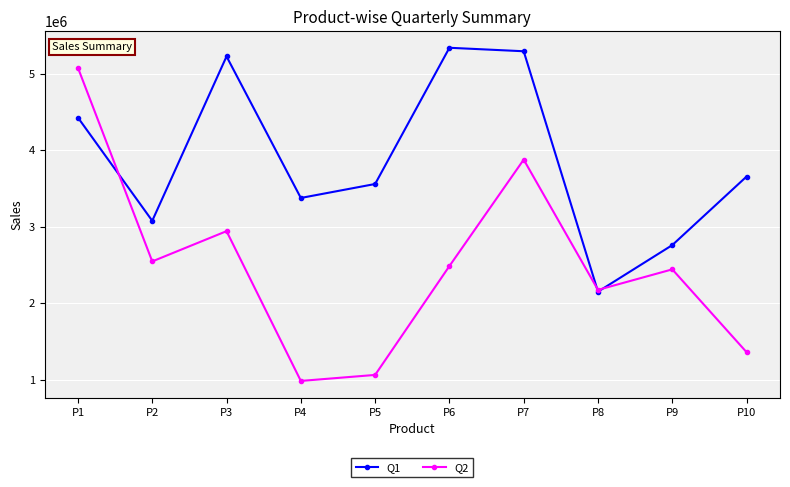

True or false: Q1 and Q2 cross at least once.

True